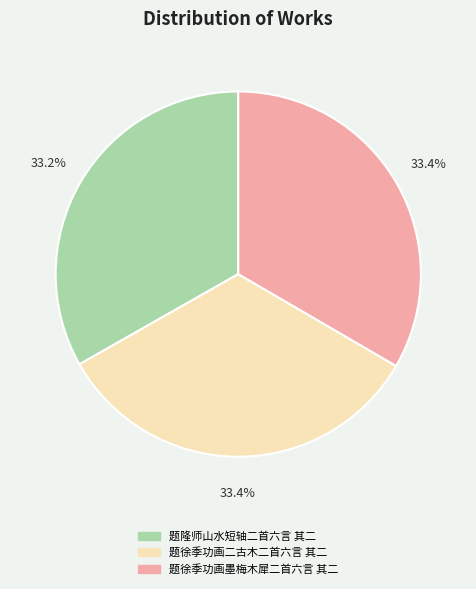

How many segments does this pie chart have?

3